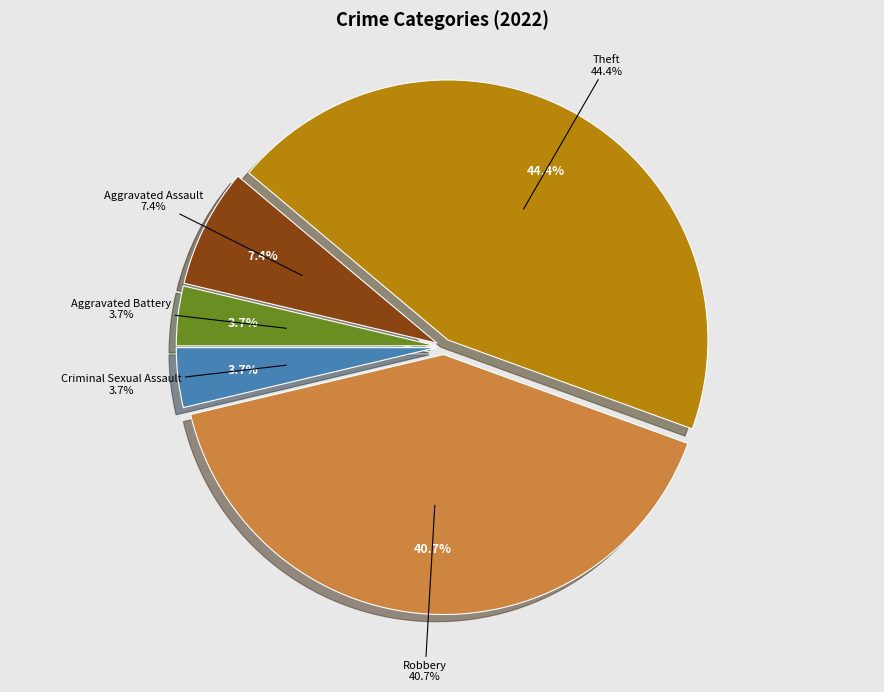

True or false: Aggravated Assault accounts for 1% of the total.

False